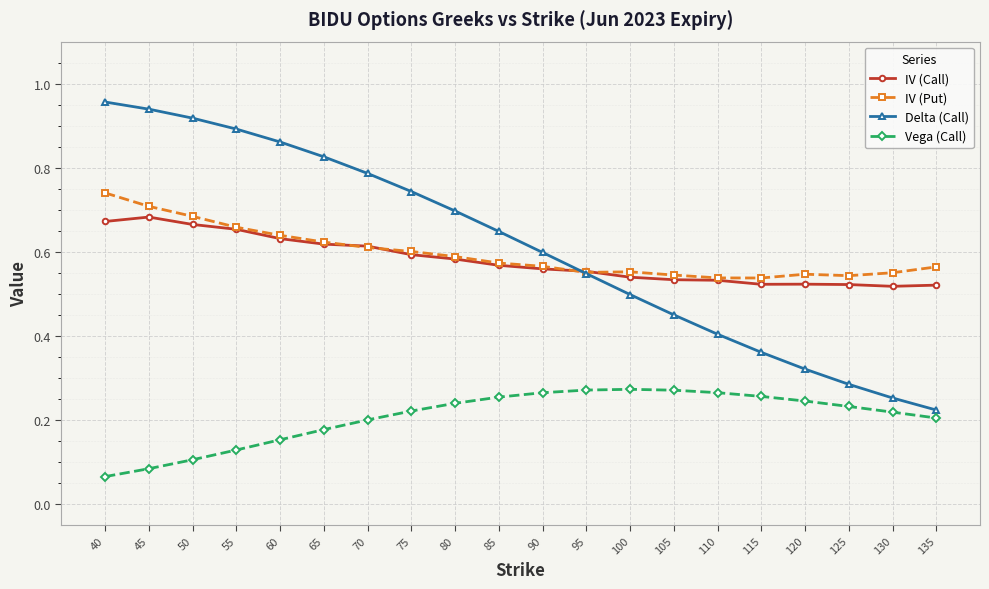

Between 90 and 105, which series saw the biggest shift?

Delta (Call)